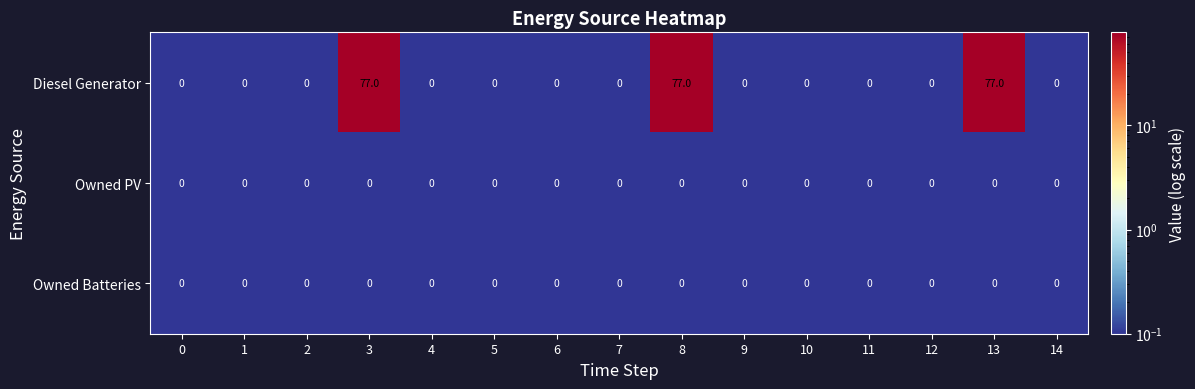

At how many categories does at least one series exceed 57?

3